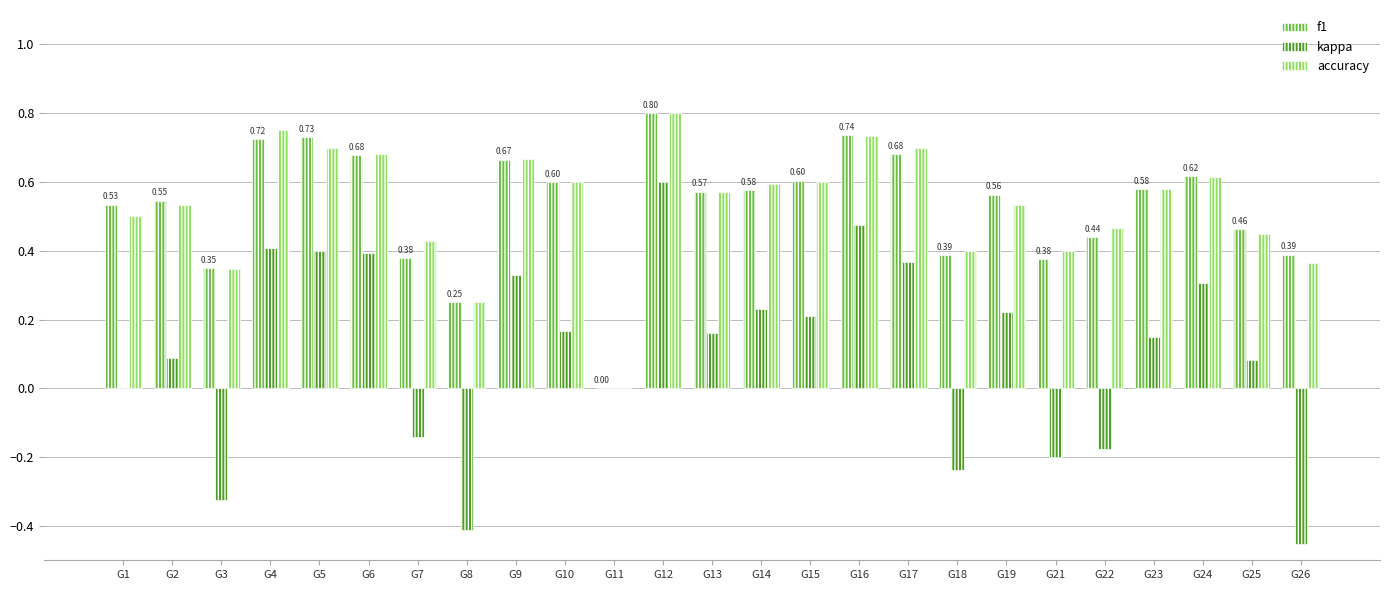

At which label is f1 closest to 0?

G11